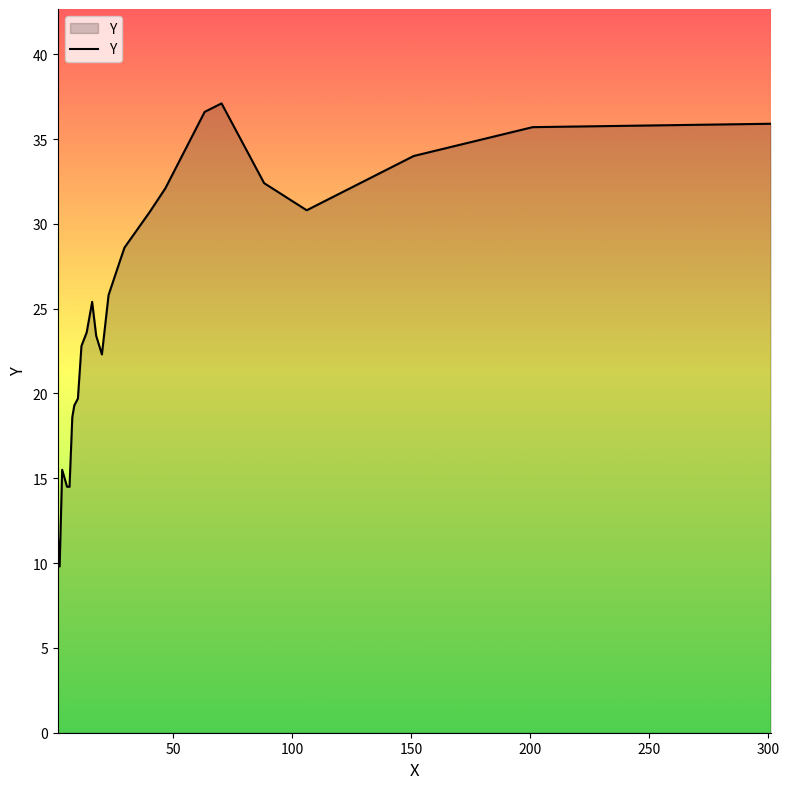

What is the greatest value displayed?

37.1